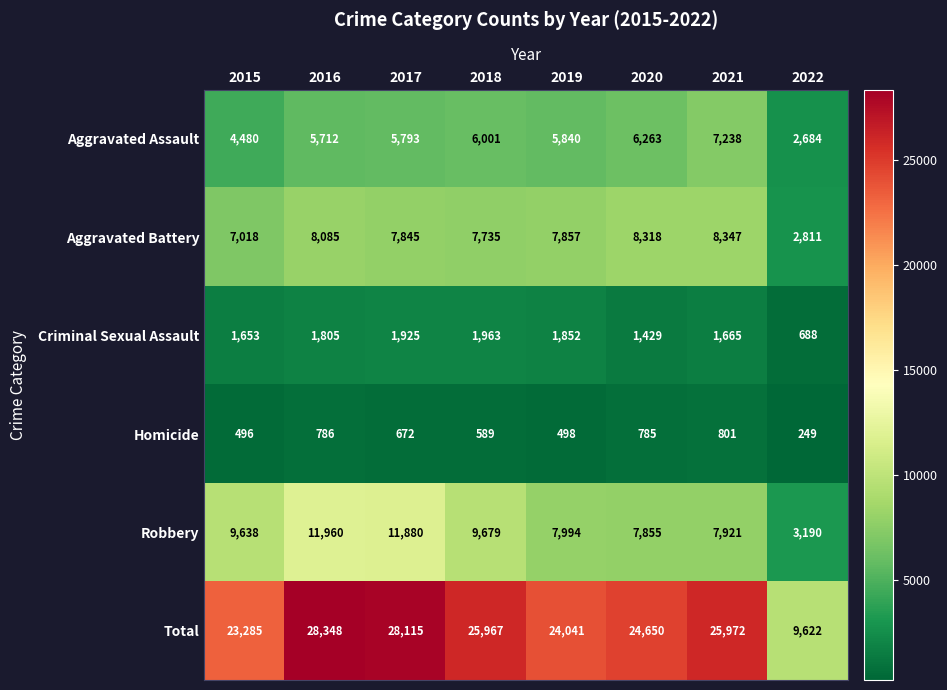

At which category does the chart reach its peak across all series?

2016